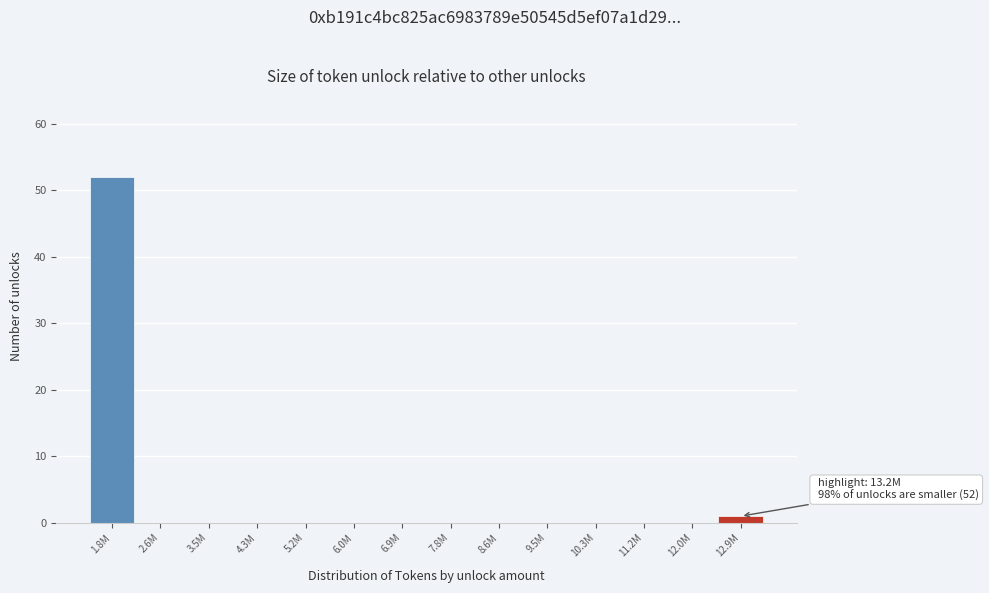

Reading left to right, transcribe all the data shown in this chart.

1.8M=52	2.6M=0	3.5M=0	4.3M=0	5.2M=0	6.0M=0	6.9M=0	7.8M=0	8.6M=0	9.5M=0	10.3M=0	11.2M=0	12.0M=0	12.9M=1